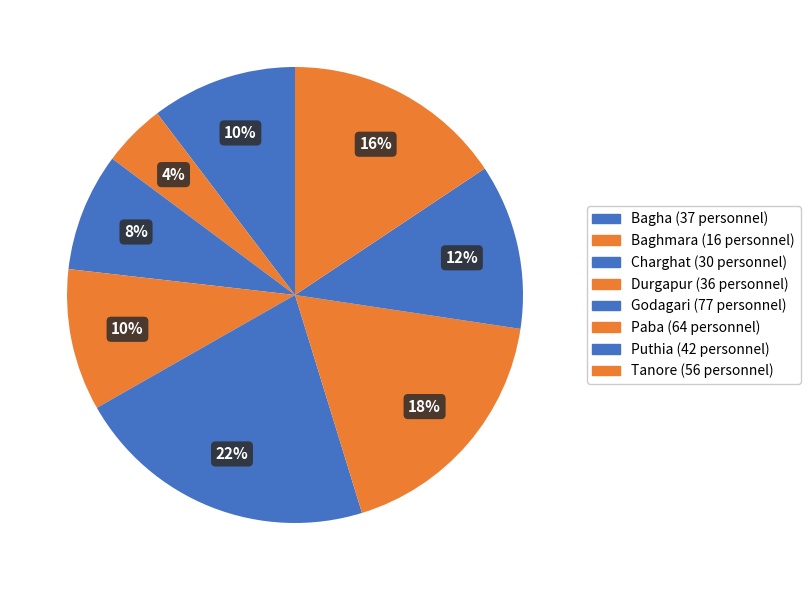

Is it true that Charghat is 18% of the pie?

False